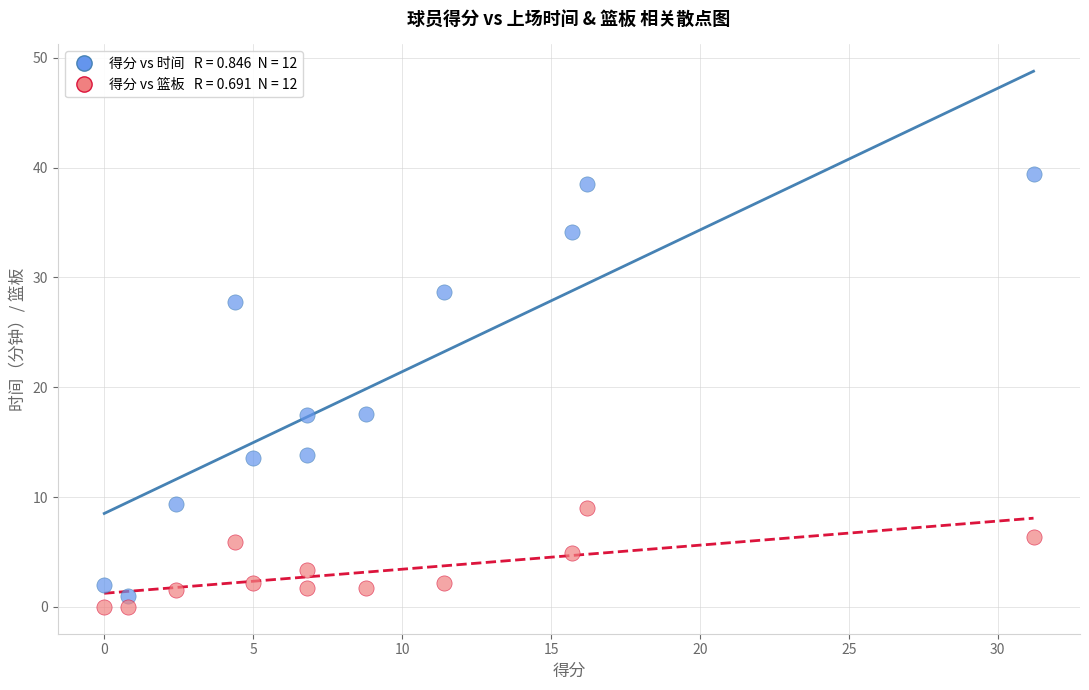

Across all data points, what is the range of Y values (max minus min)?

39.4